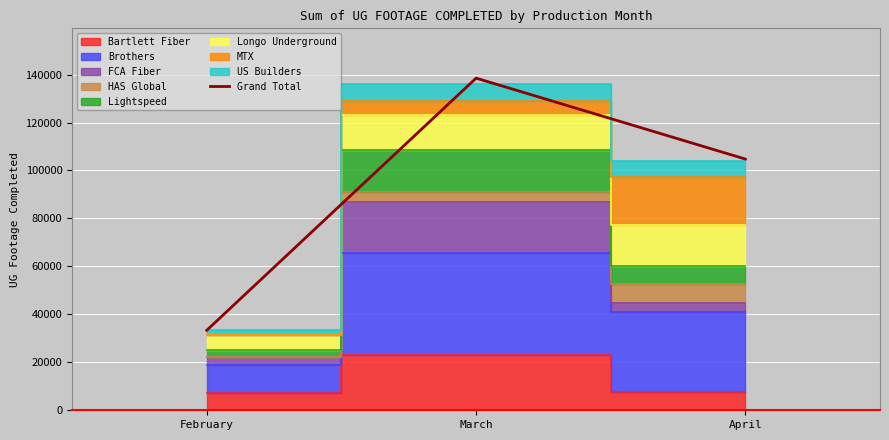

Which label corresponds to the smallest value in the chart?

February